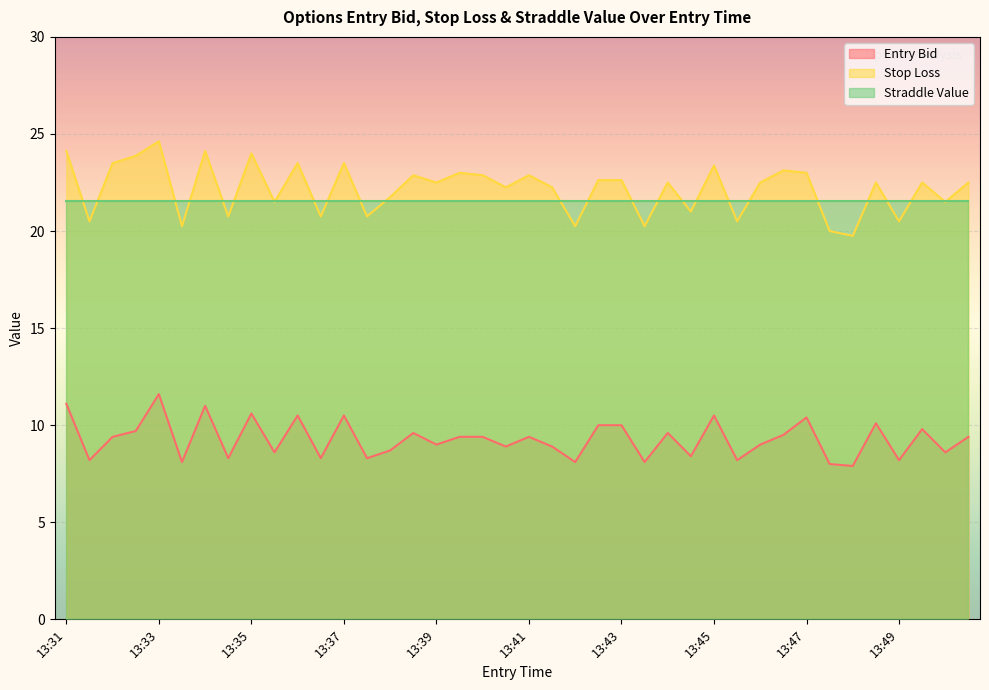

Is it true that sl equals 5.9 at 13:36?

False